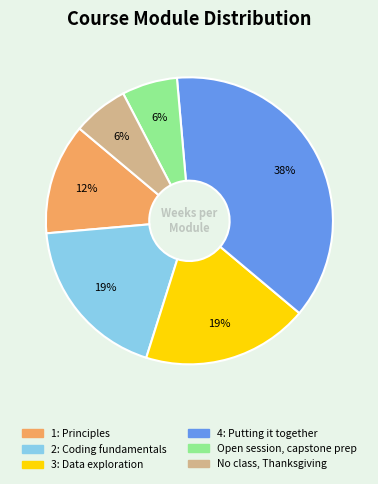

Does 3: Data exploration represent more than half of the total?

No